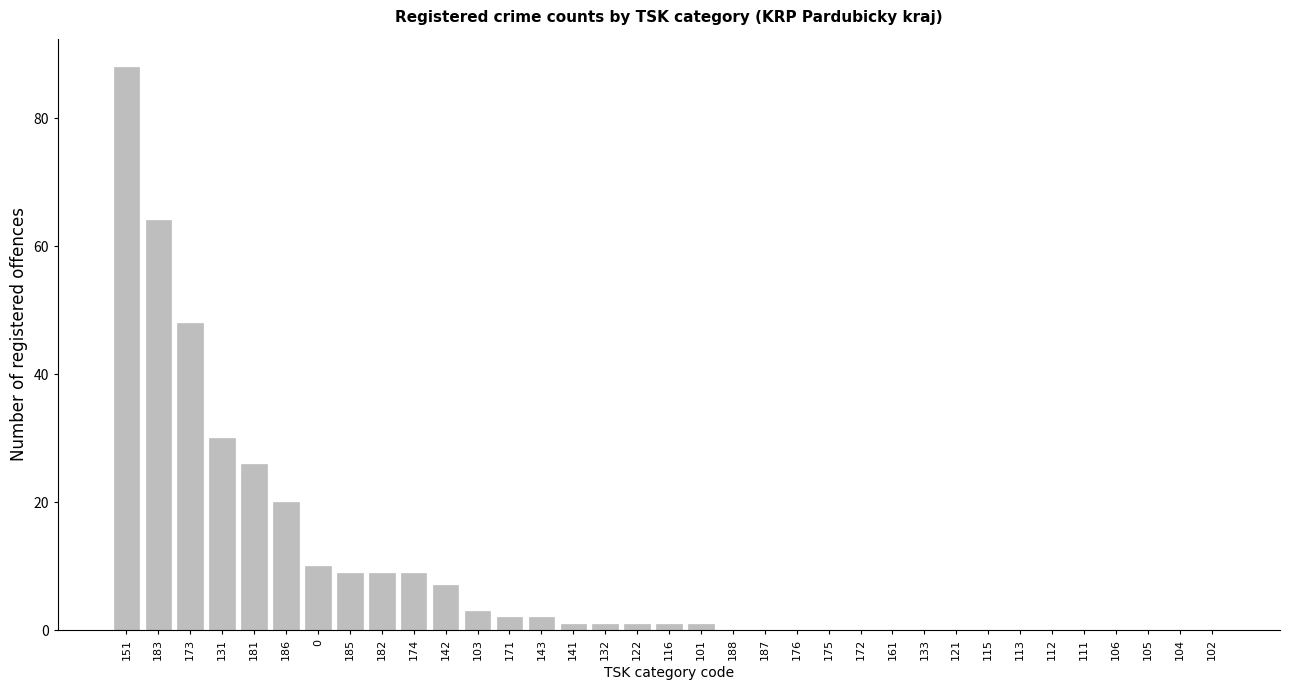

What is the sum of the values at 133 and 185?

9